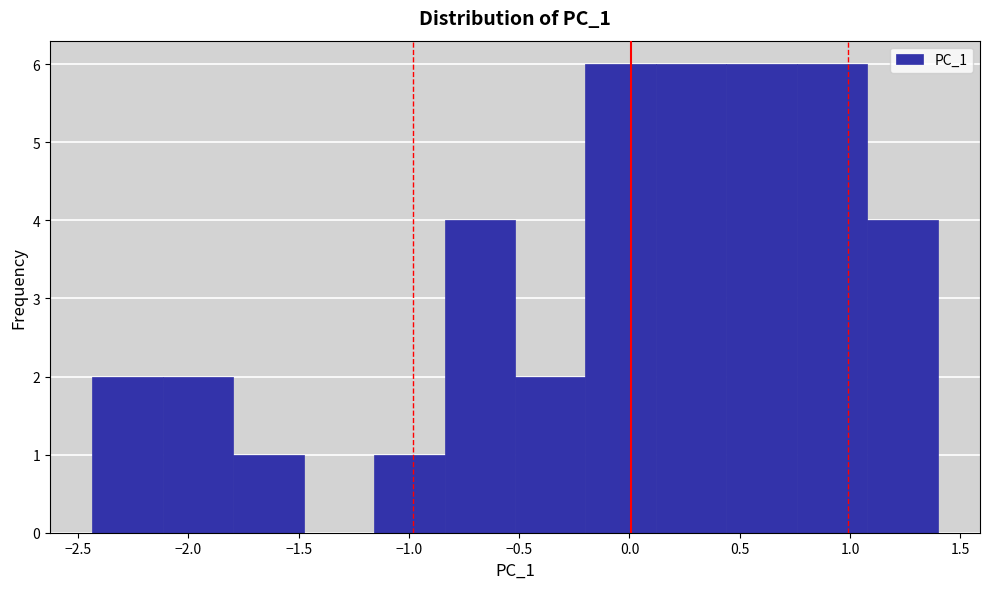

Reading left to right, transcribe this chart: for each bar, give the range it covers on the x-axis and its height. Neither the bar edges nor the heights are printed on the chart, so give them approximately, as read against the axes.

-2.45 to -2.10: 2
-2.10 to -1.80: 2
-1.80 to -1.50: 1
-1.50 to -1.15: 0
-1.15 to -0.85: 1
-0.85 to -0.50: 4
-0.50 to -0.20: 2
-0.20 to 0.10: 6
0.10 to 0.45: 6
0.45 to 0.75: 6
0.75 to 1.10: 6
1.10 to 1.40: 4